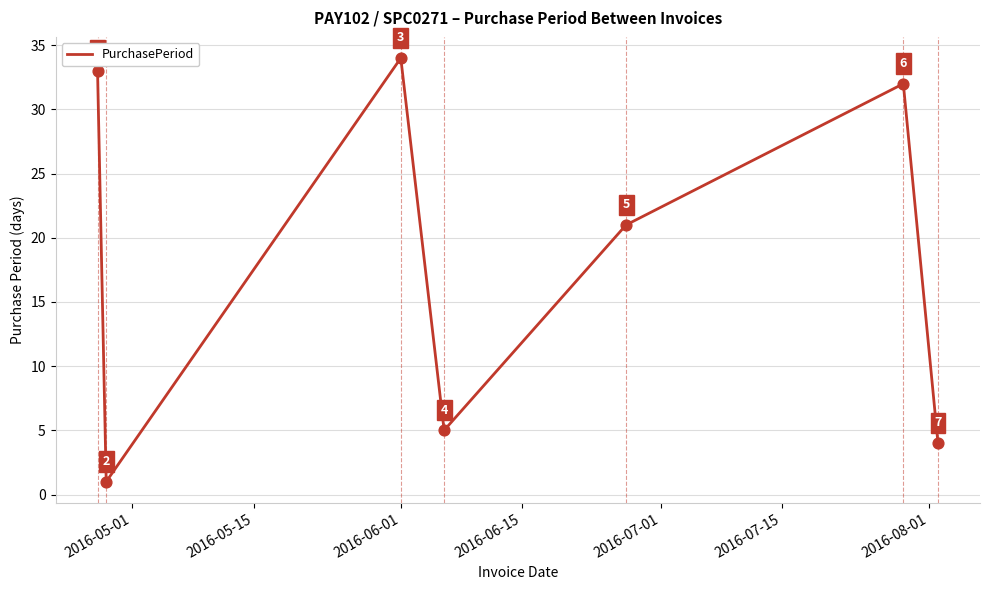

What is the greatest value displayed?

34